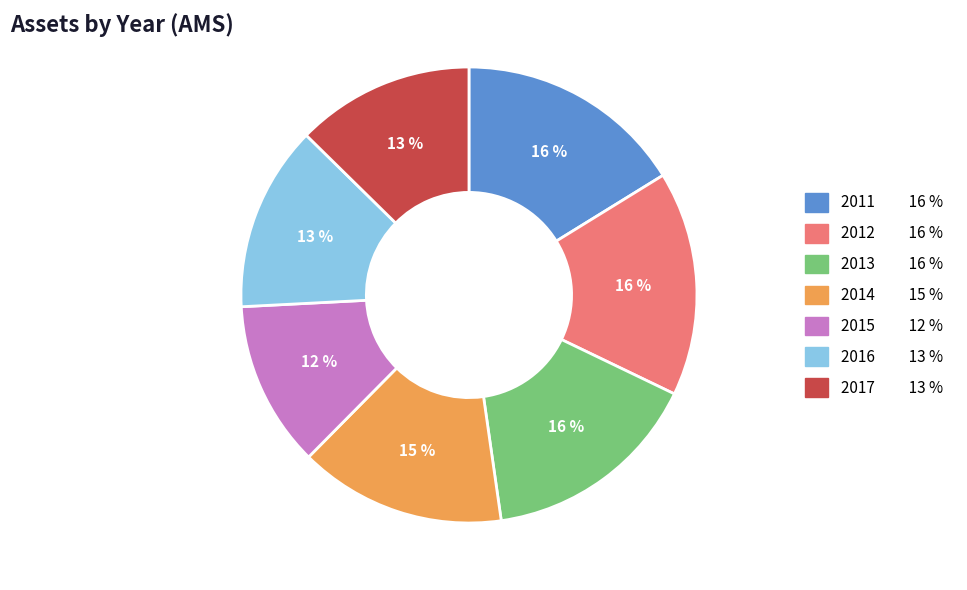

To the nearest percent, what percentage of the pie is 2015?

12%